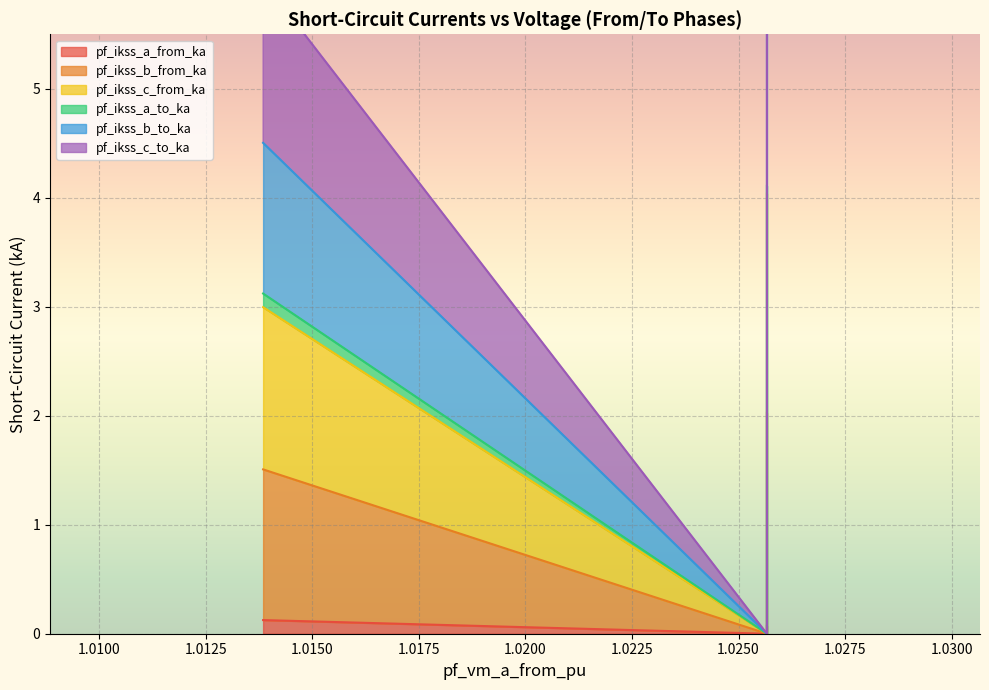

What is the maximum value for pf_ikss_c_to_ka?

2.0